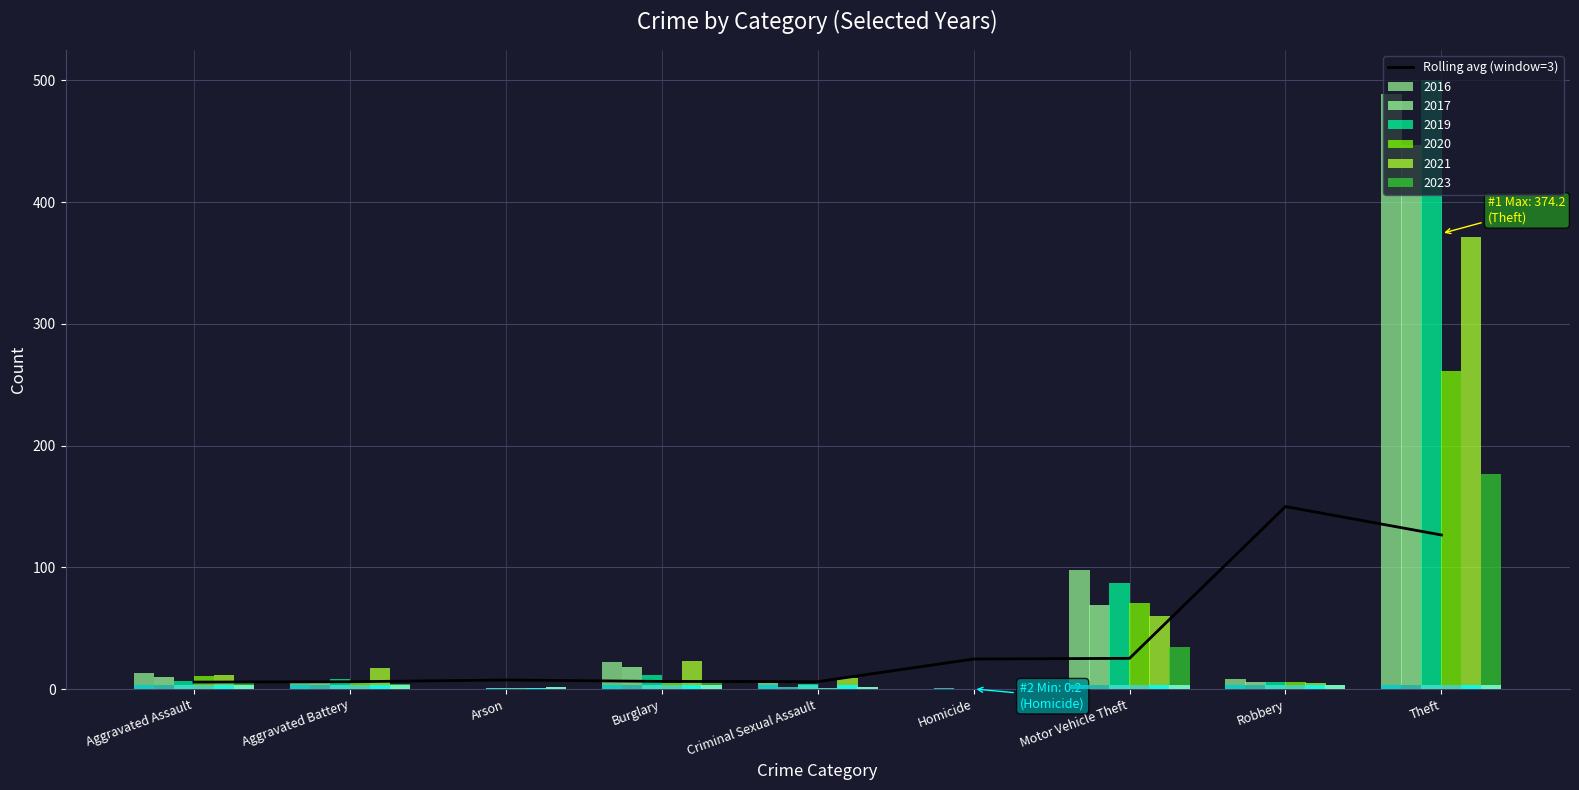

Where is the data nearest to the value 77?

Theft